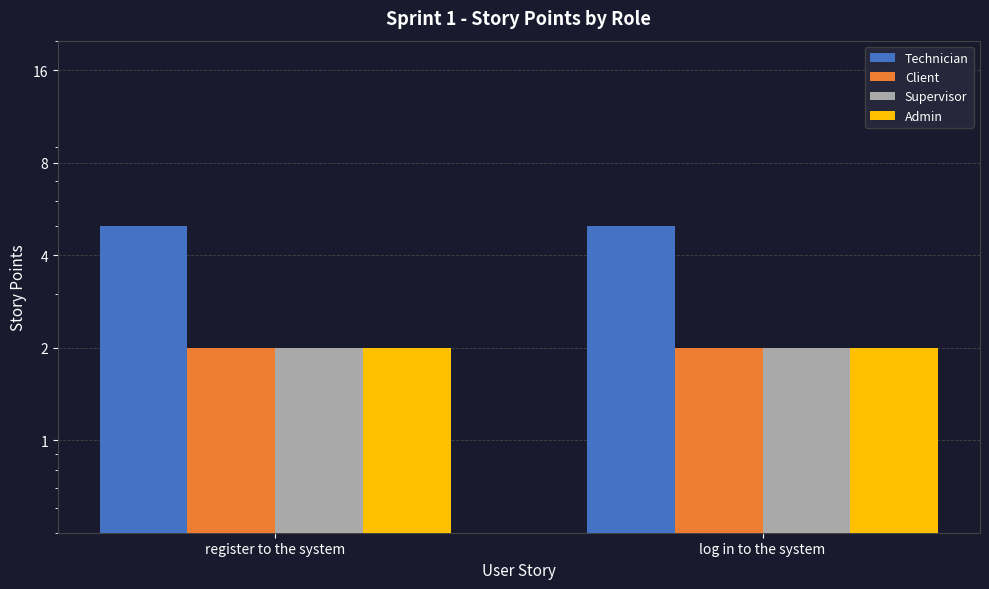

Reading right to left, transcribe all the data shown in this chart.

Technician: 5	5
Client: 2	2
Supervisor: 2	2
Admin: 2	2